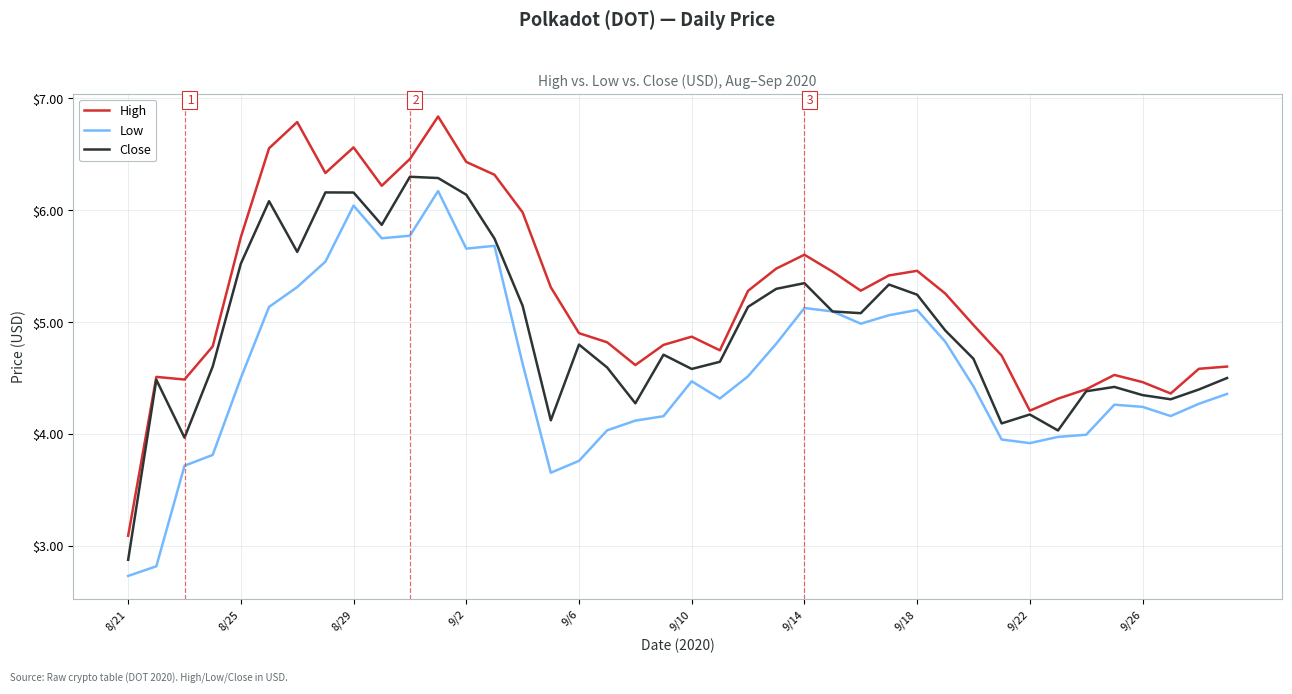

True or false: High and Low intersect in this chart.

False